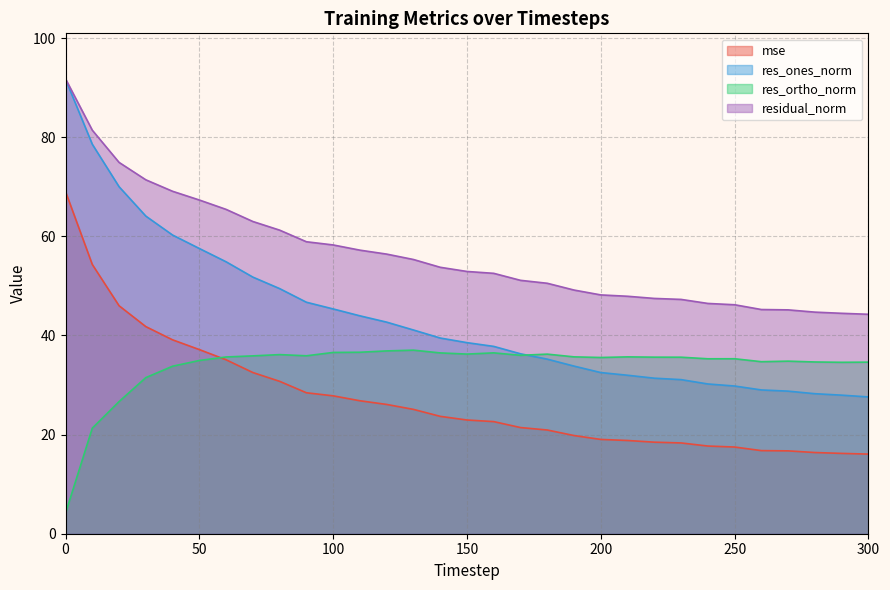

Rank the categories by residual_norm value from highest to lowest.

0, 10, 20, 30, 40, 50, 60, 70, 80, 90, 100, 110, 120, 130, 140, 150, 160, 170, 180, 190, 200, 210, 220, 230, 240, 250, 260, 270, 280, 290, 300